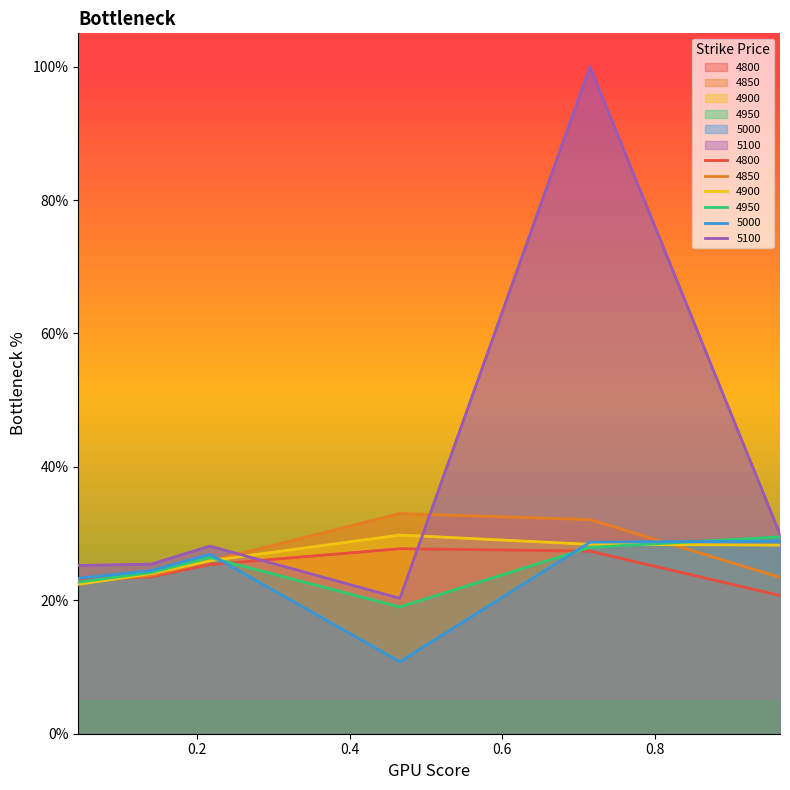

Is it true that 4950 equals 0.1 at 0.6?

False